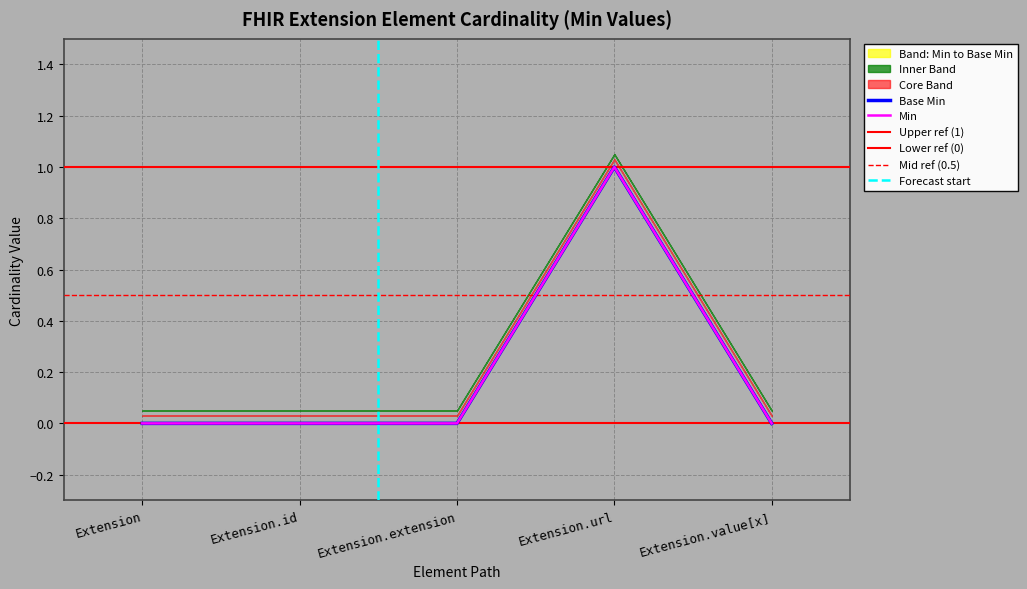

True or false: Base Min and Min intersect in this chart.

False